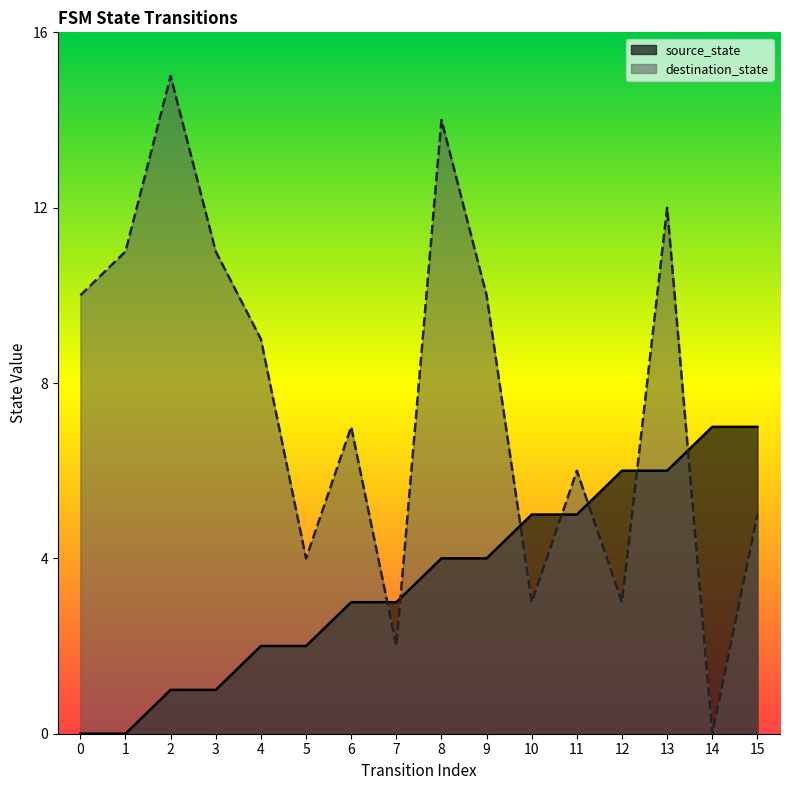

What is the sum of the destination_state values at 12 and 10?

6